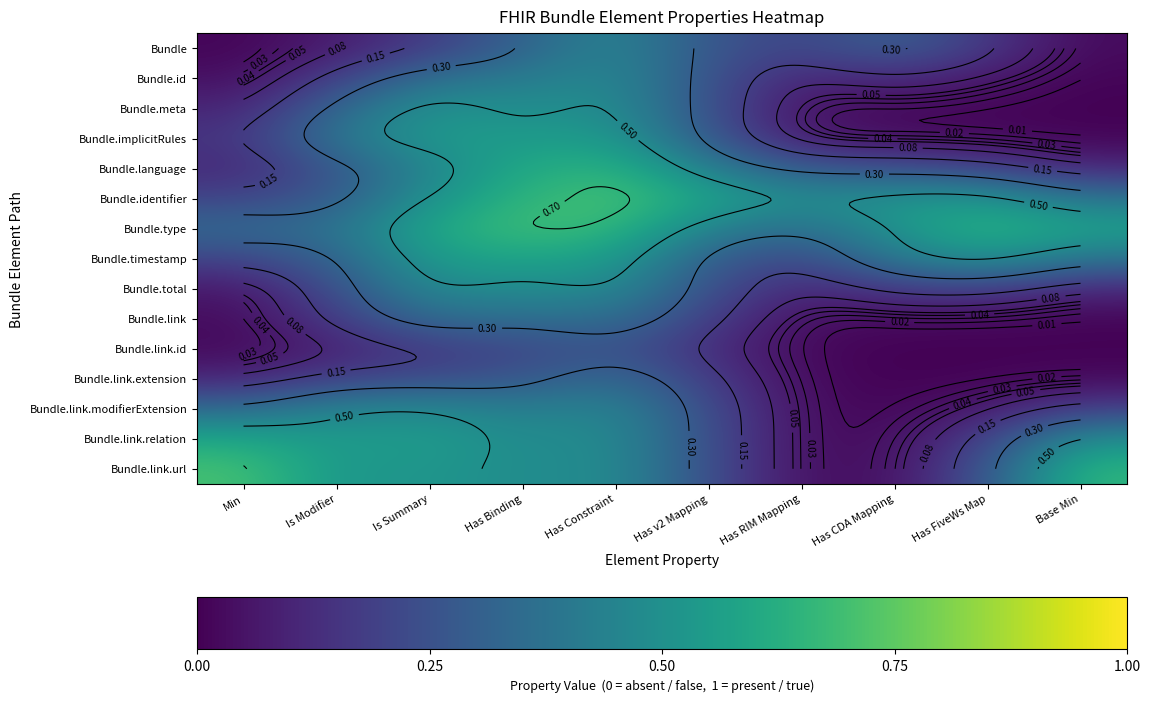

What is the difference between the maximum and minimum values in the Bundle.link.relation series?

0.6